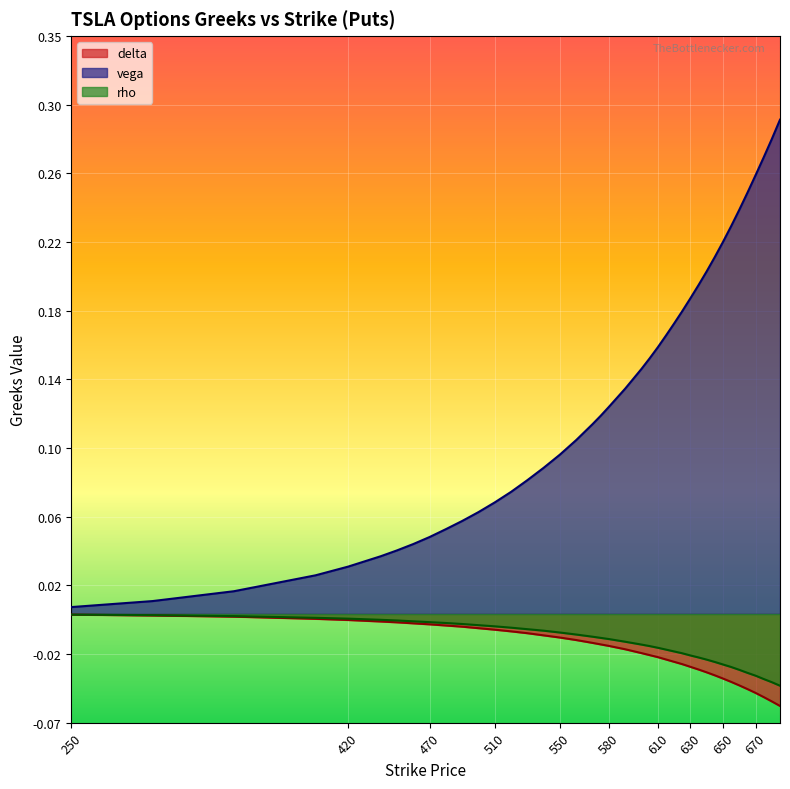

Rank the series by their maximum value, from lowest to highest.

delta, rho, vega